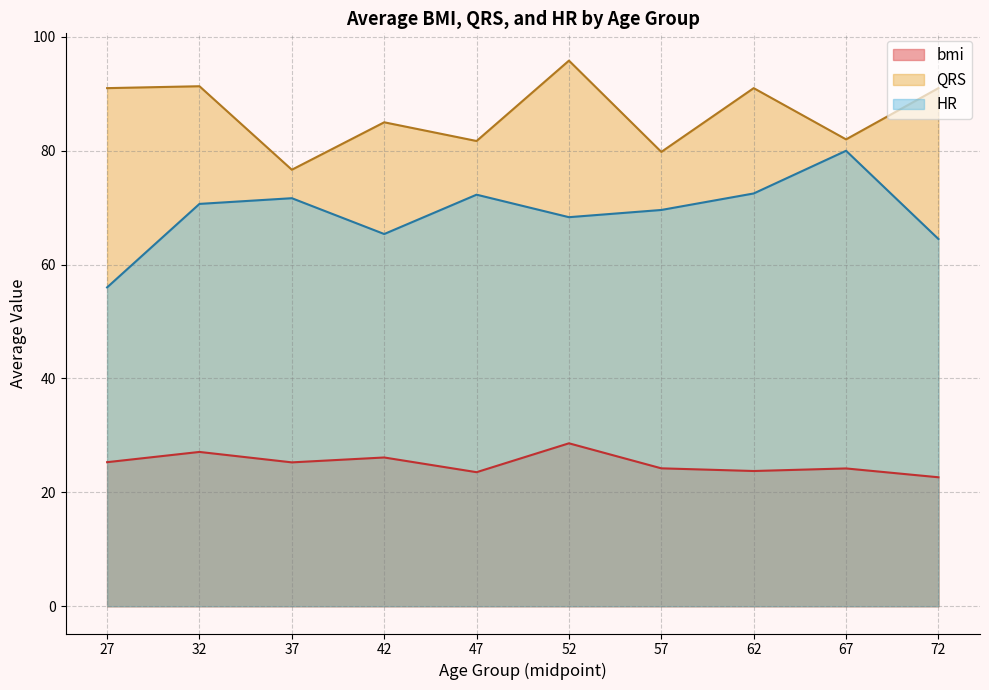

What is the total value across all series at 27?

172.3